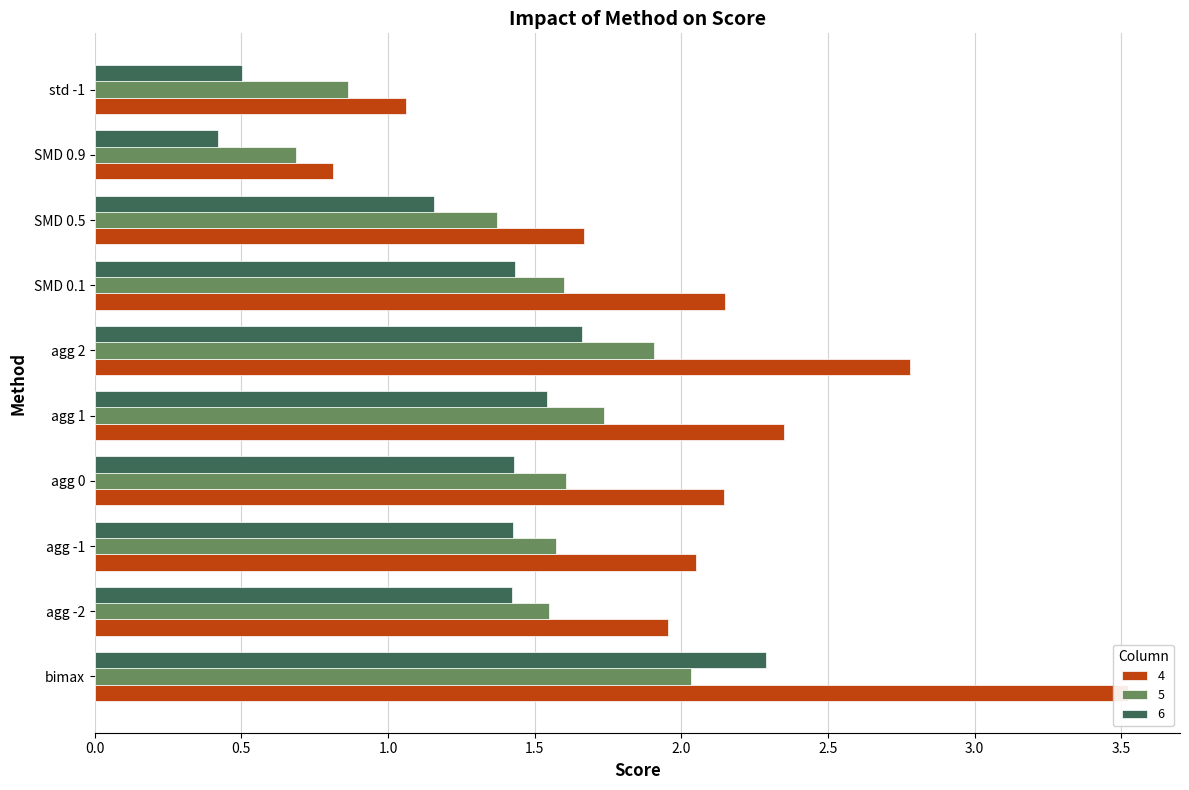

List the series in order of their peak value, lowest first.

5, 6, 4